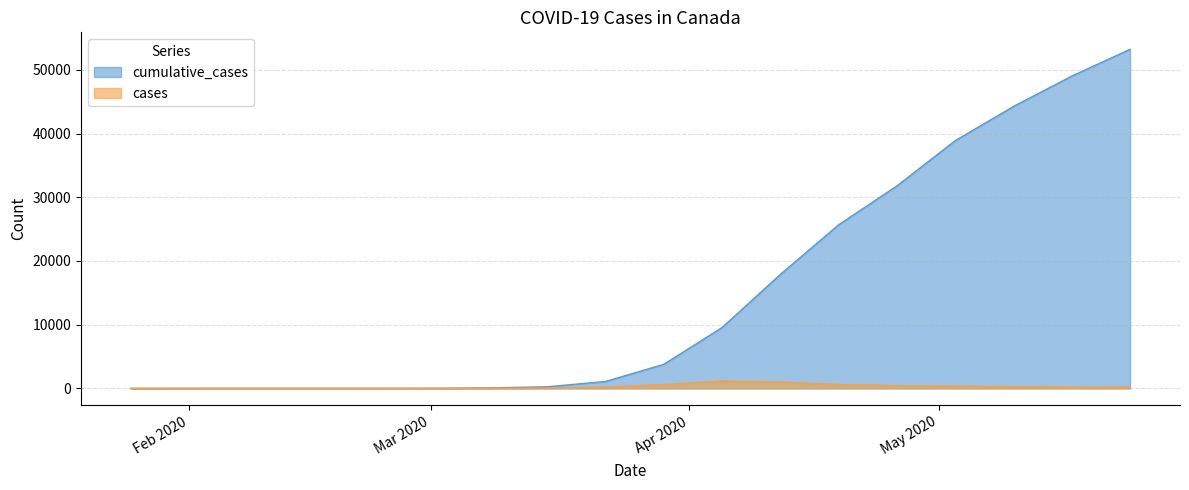

What is the total value across all series at 14-02-2020?

9